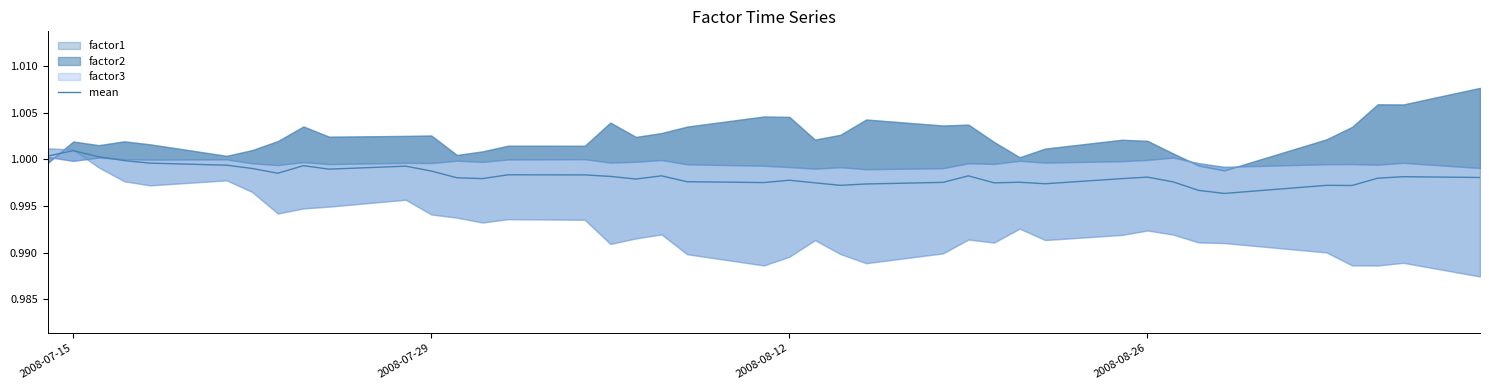

True or false: mean has a value of 0.3 at 2008-08-12.

False